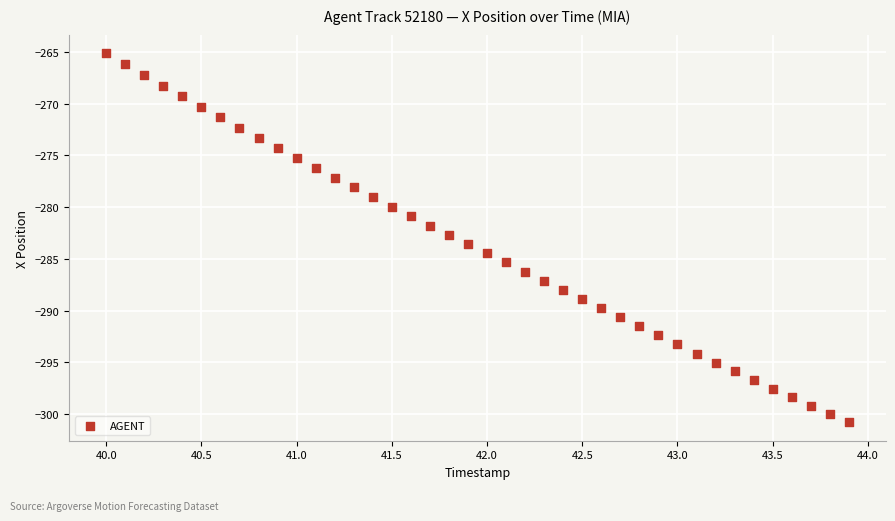

What is the range of Y values (max minus min)?

35.7